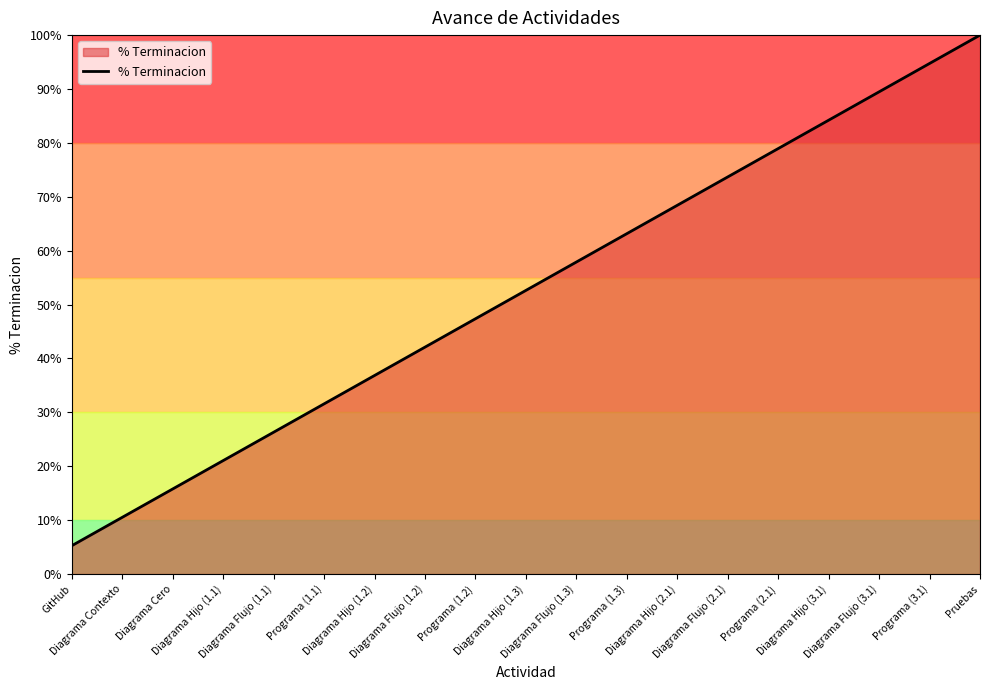

What position from the left is Diagrama Hijo (1.1)?

4